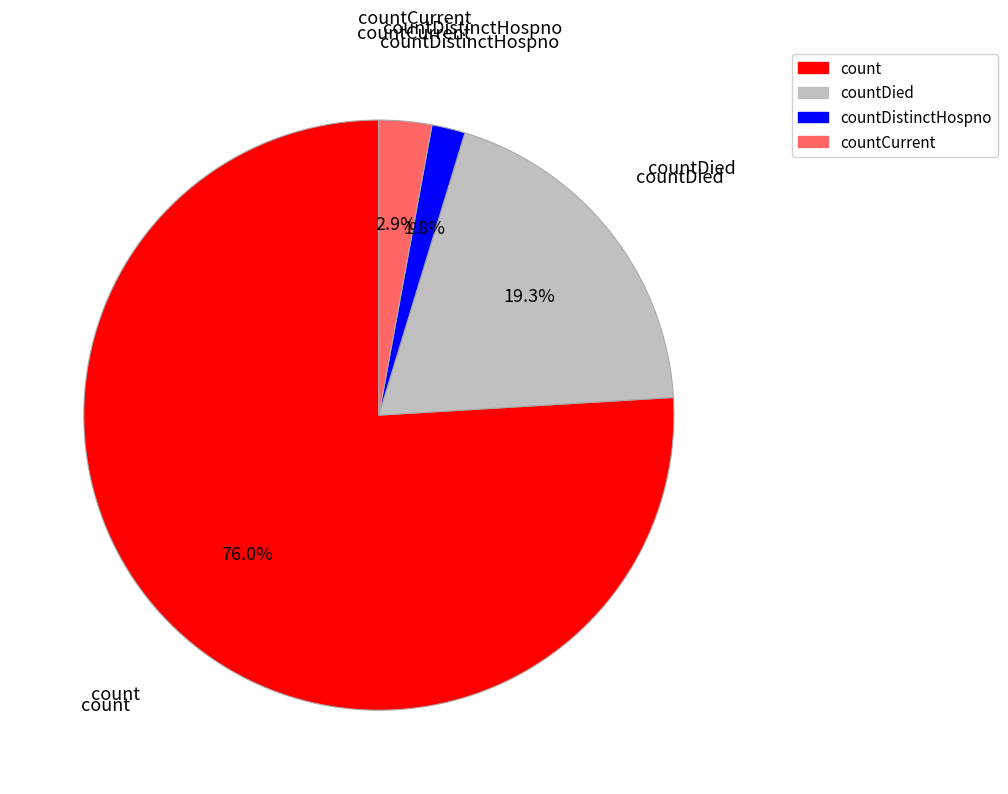

The count slice represents 76% of the pie. True or false?

True